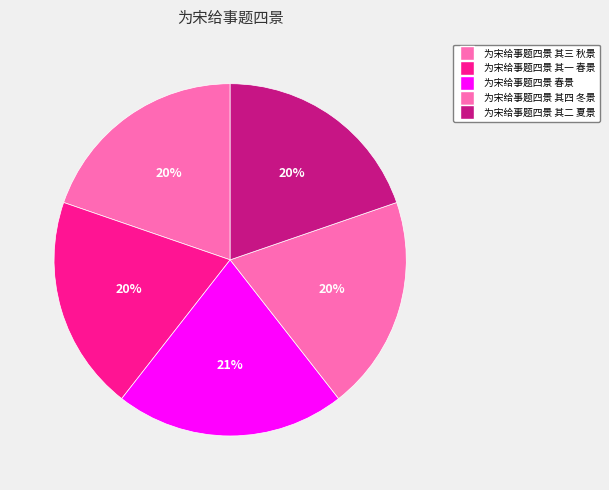

Is it true that 为宋给事题四景 其一 春景 is 31% of the pie?

False